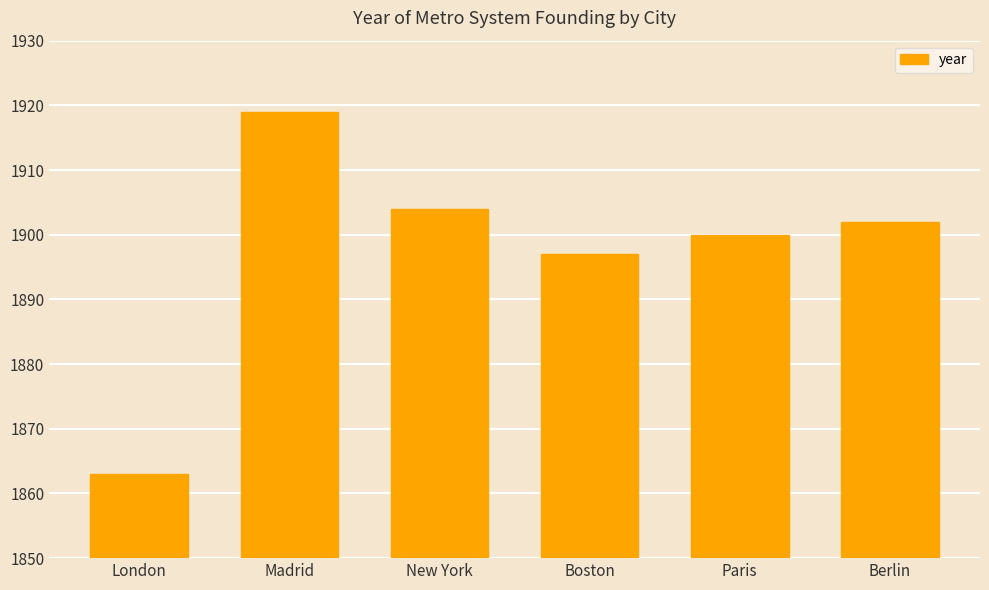

What is the difference between the values at Madrid and Paris?

19